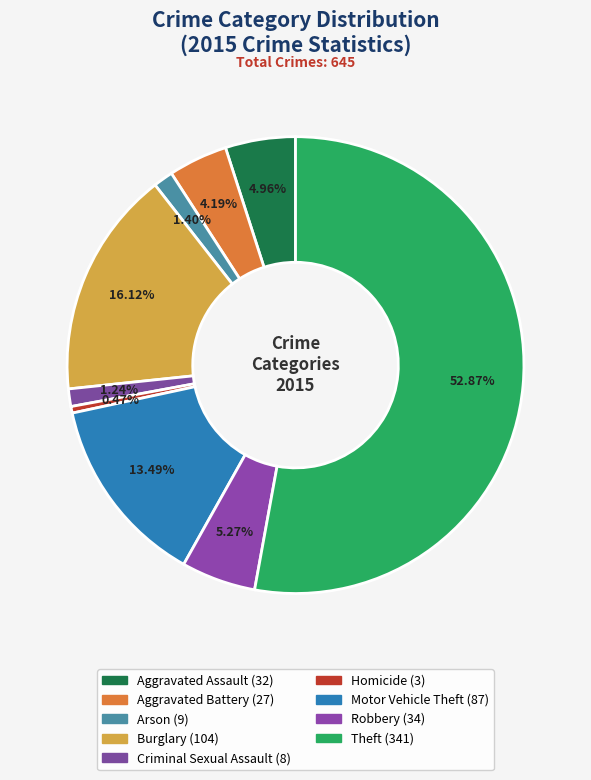

To the nearest percent, what is the difference between the largest and smallest slice percentages?

52%